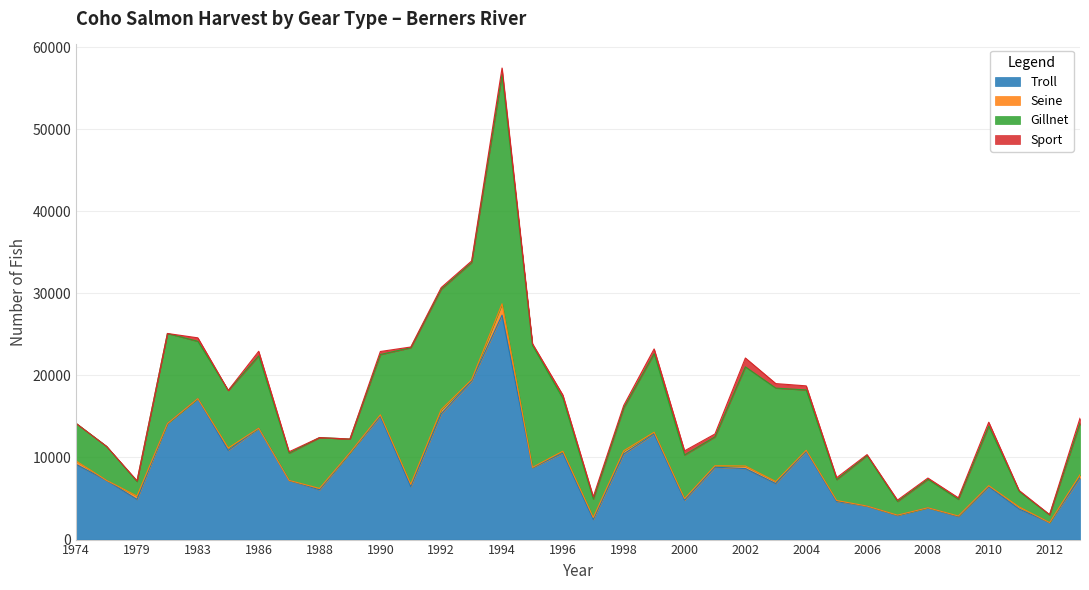

What is the value of the Seine point at the 26th from the left?

121.2